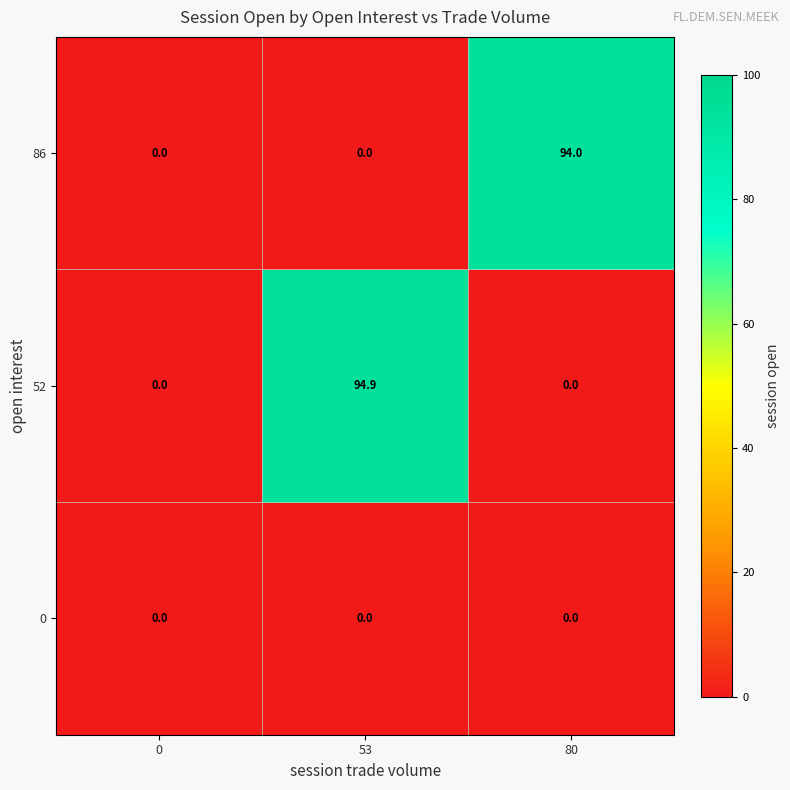

Reading left to right, list all the values displayed in this chart.

86: 0=0.0	53=0.0	80=94.0
52: 0=0.0	53=94.9	80=0.0
0: 0=0.0	53=0.0	80=0.0